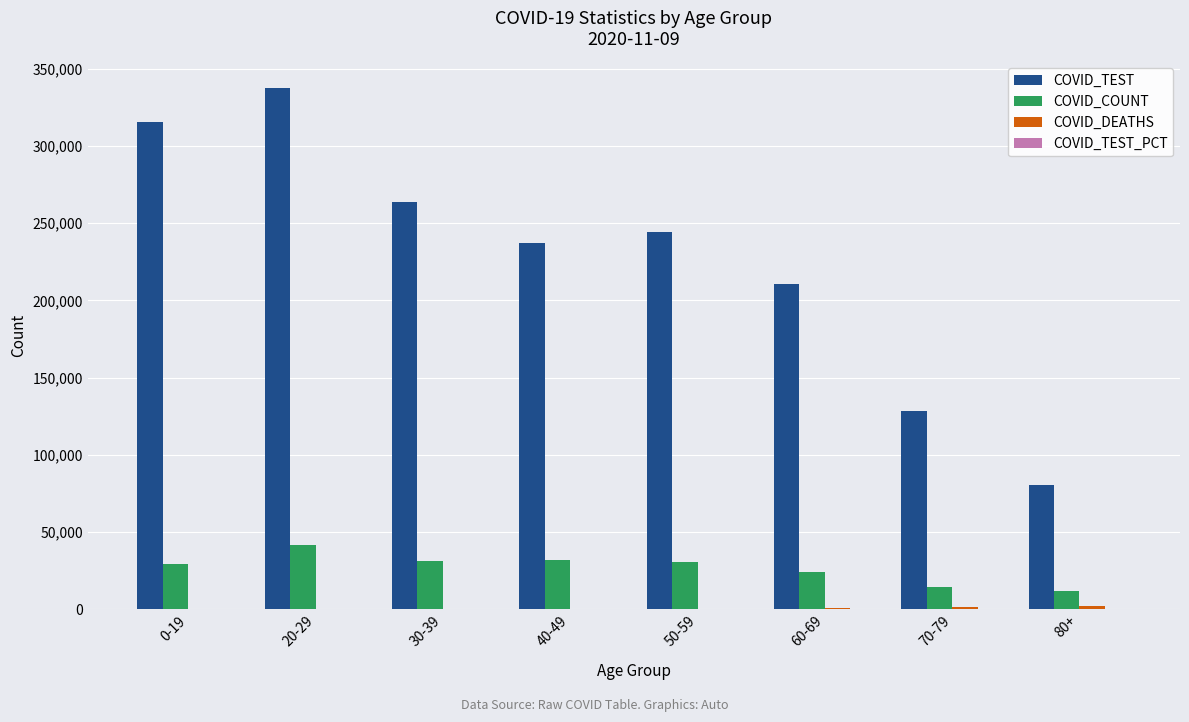

Between 0-19 and 70-79, which series saw the biggest shift?

COVID_TEST